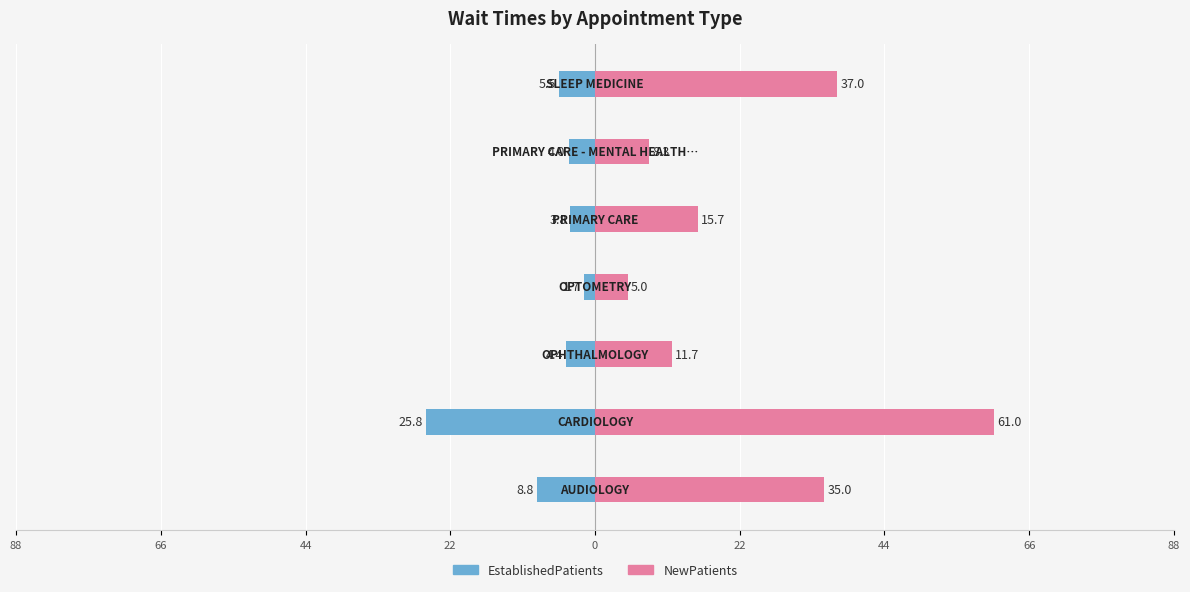

True or false: NewPatients has a value of 23.3 at 0.

False